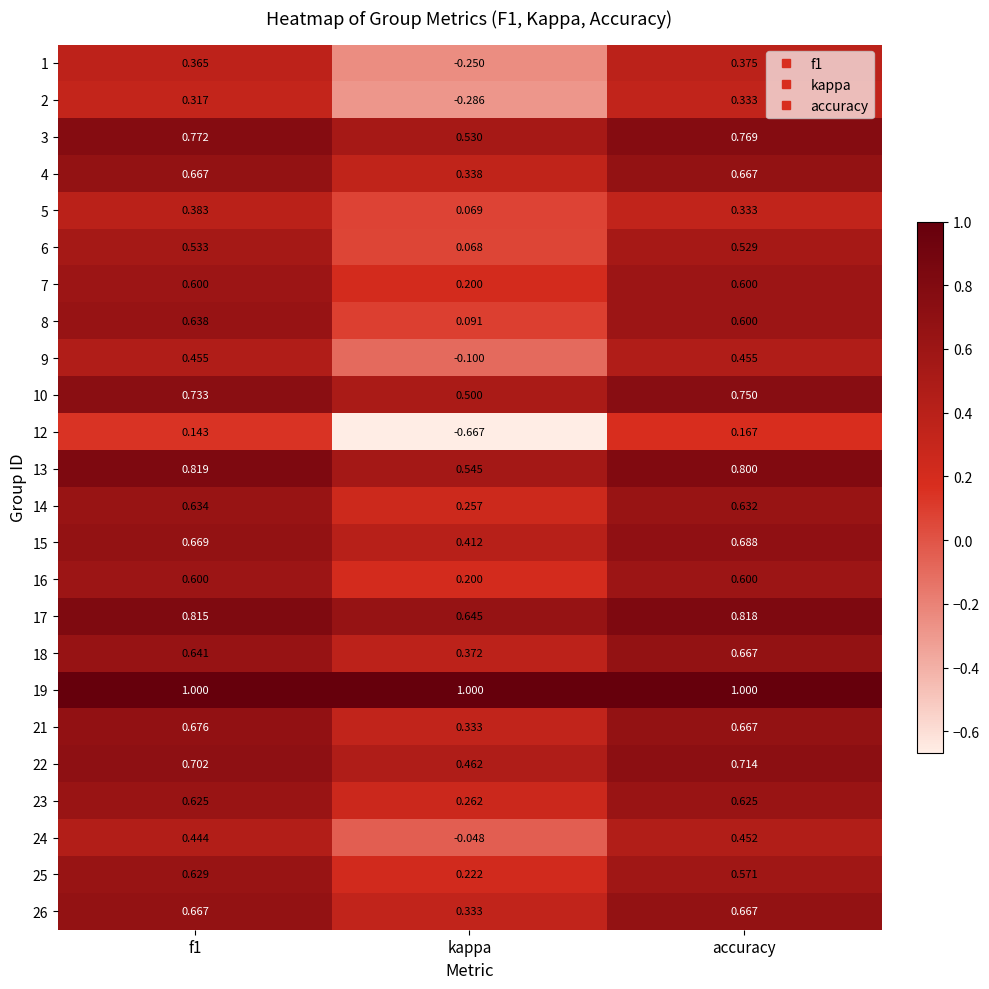

At which label is 22 closest to 0?

kappa